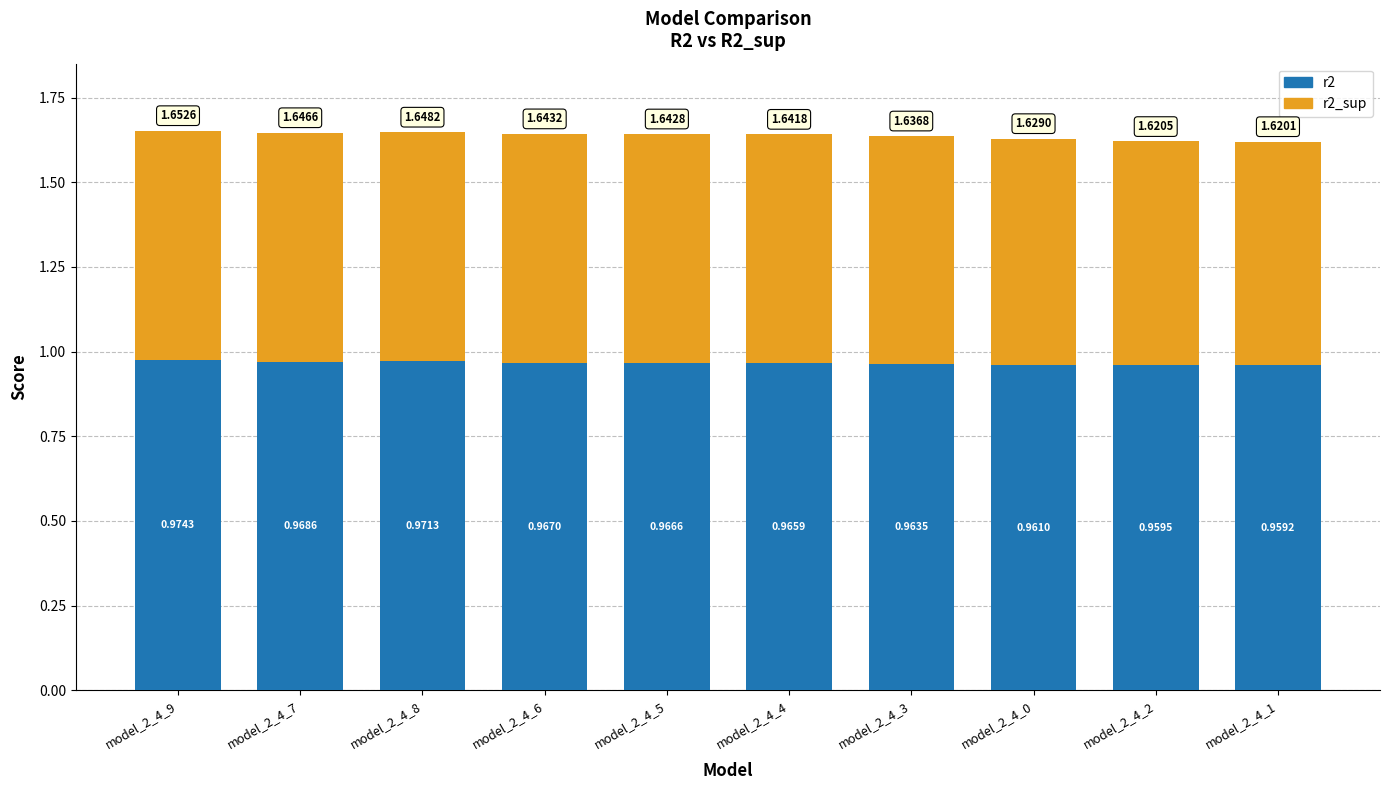

Count the number of data series in this chart.

2